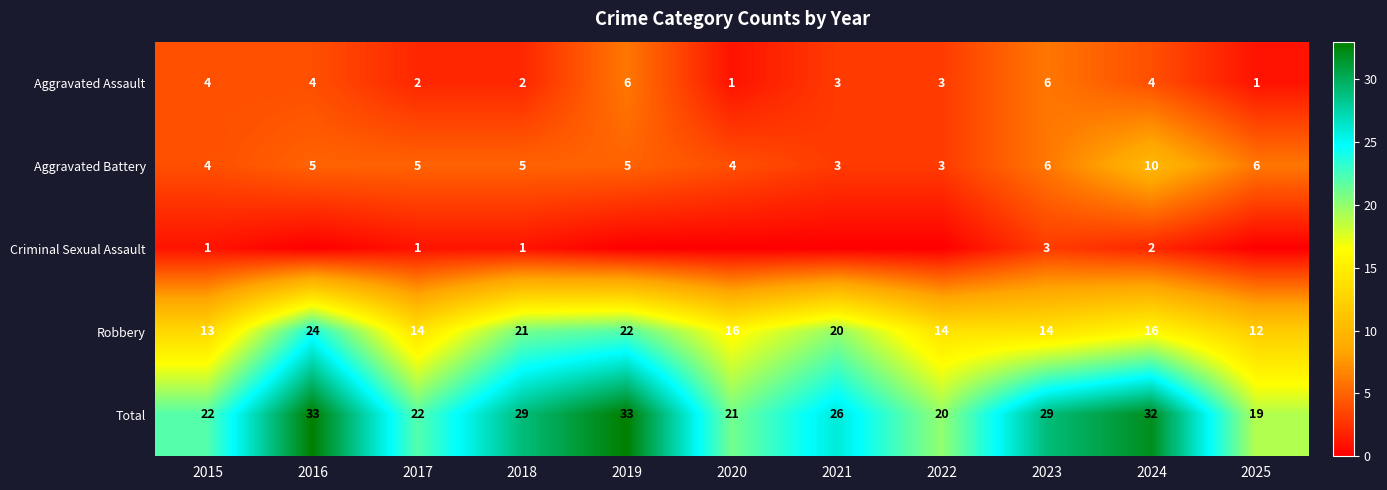

Which category has the lowest value in the Total series?

2025